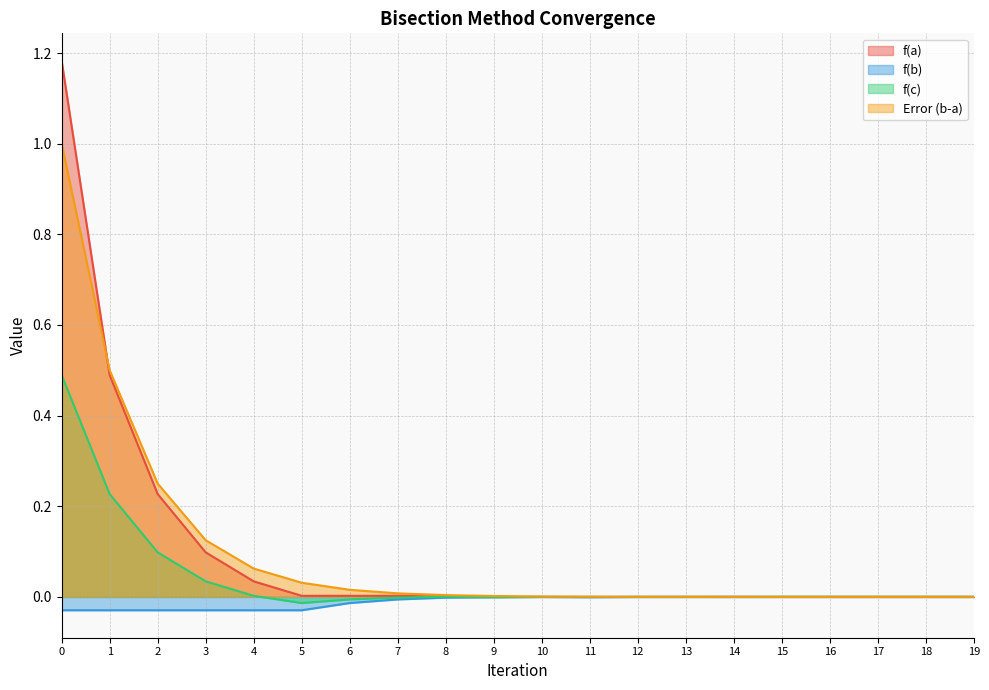

The value of f(c) at 2 is 0.2. True or false?

False